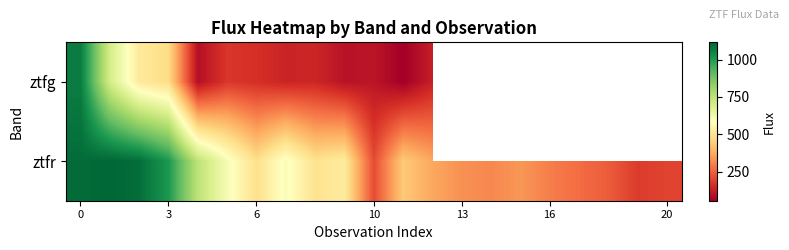

Rank the series by their maximum value, from highest to lowest.

ztfr, ztfg